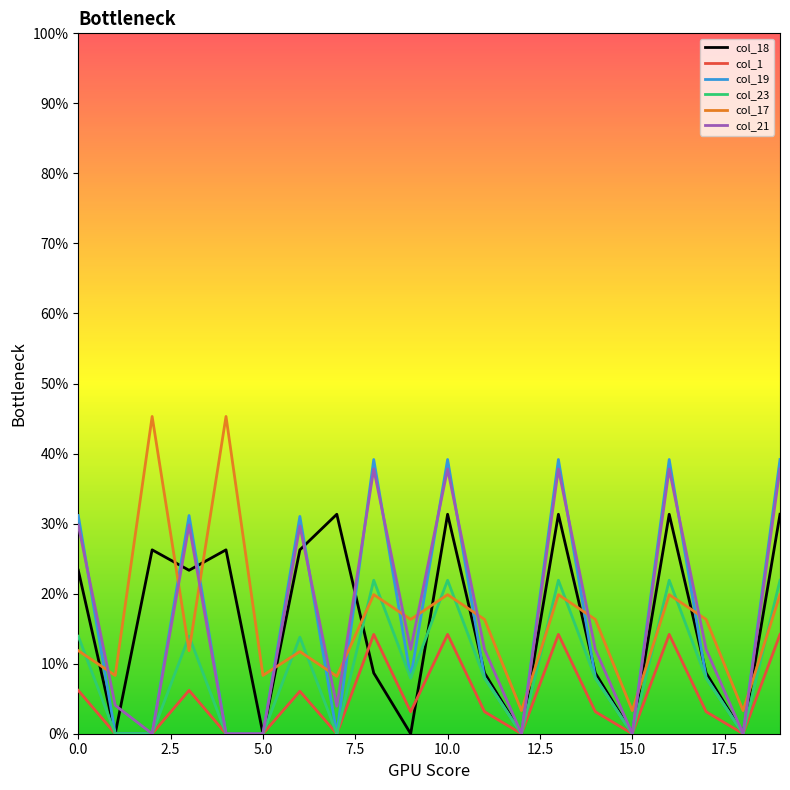

Does the chart display data point markers on the line(s)?

No